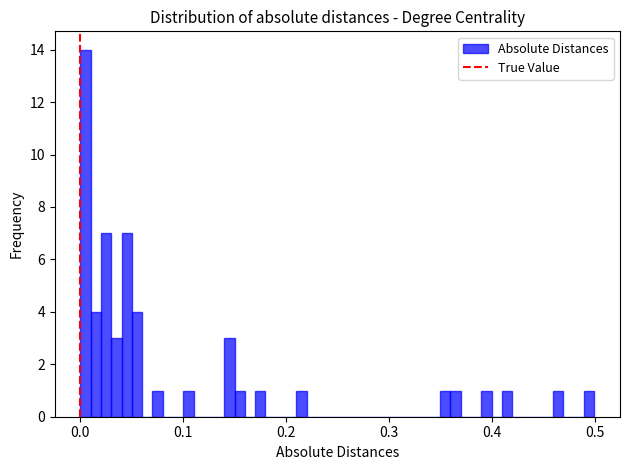

Read against the x-axis, roughly where is the centre of the tallest bar?

0.01